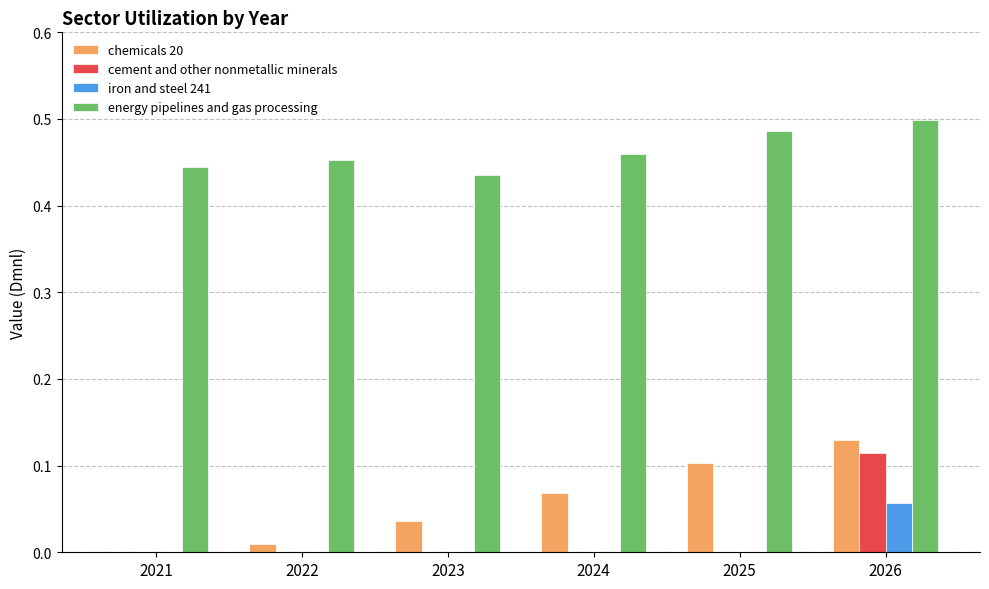

Which category has the highest value in the chemicals 20 series?

2026